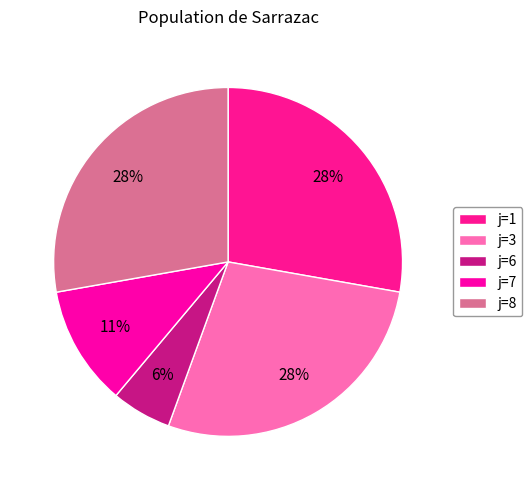

The j=7 slice represents 1% of the pie. True or false?

False